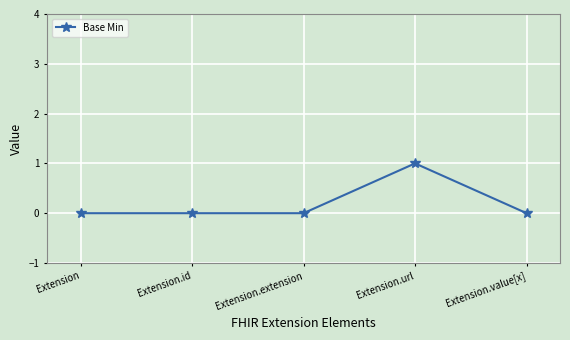

The value at Extension.extension is 0. True or false?

True